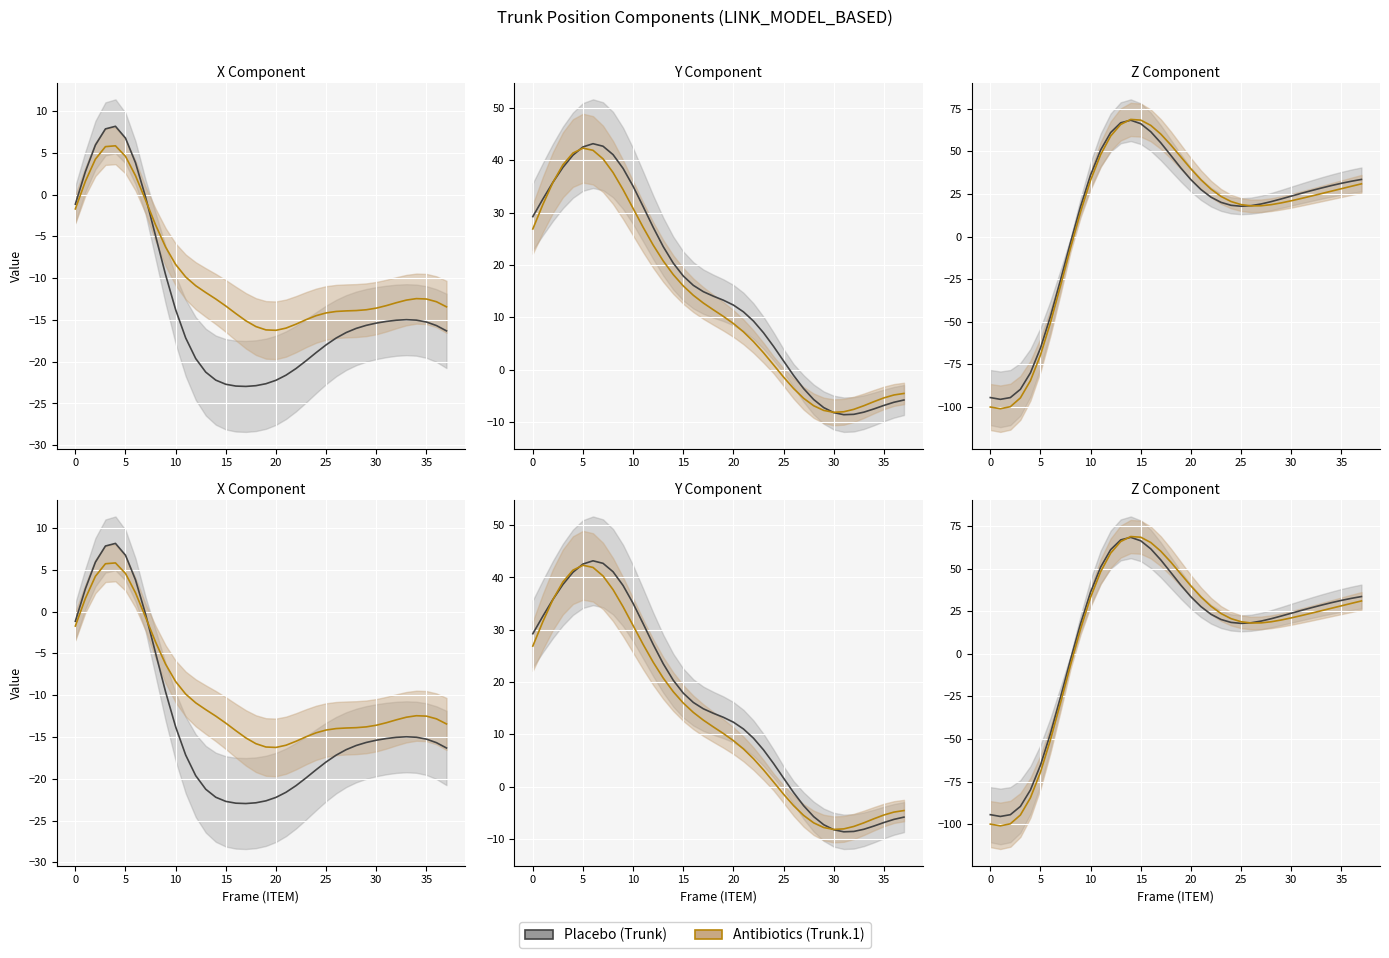

At which category does the chart reach its minimum across all series?

1